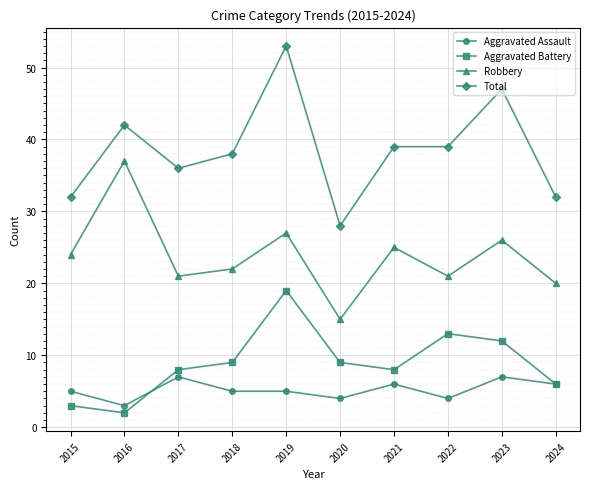

How many lines are shown in the chart?

4